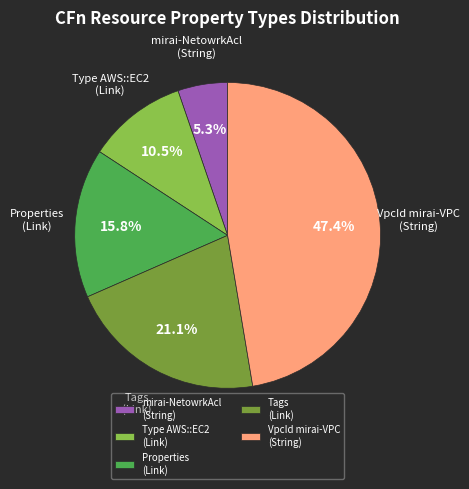

Does any single category account for the majority?

No